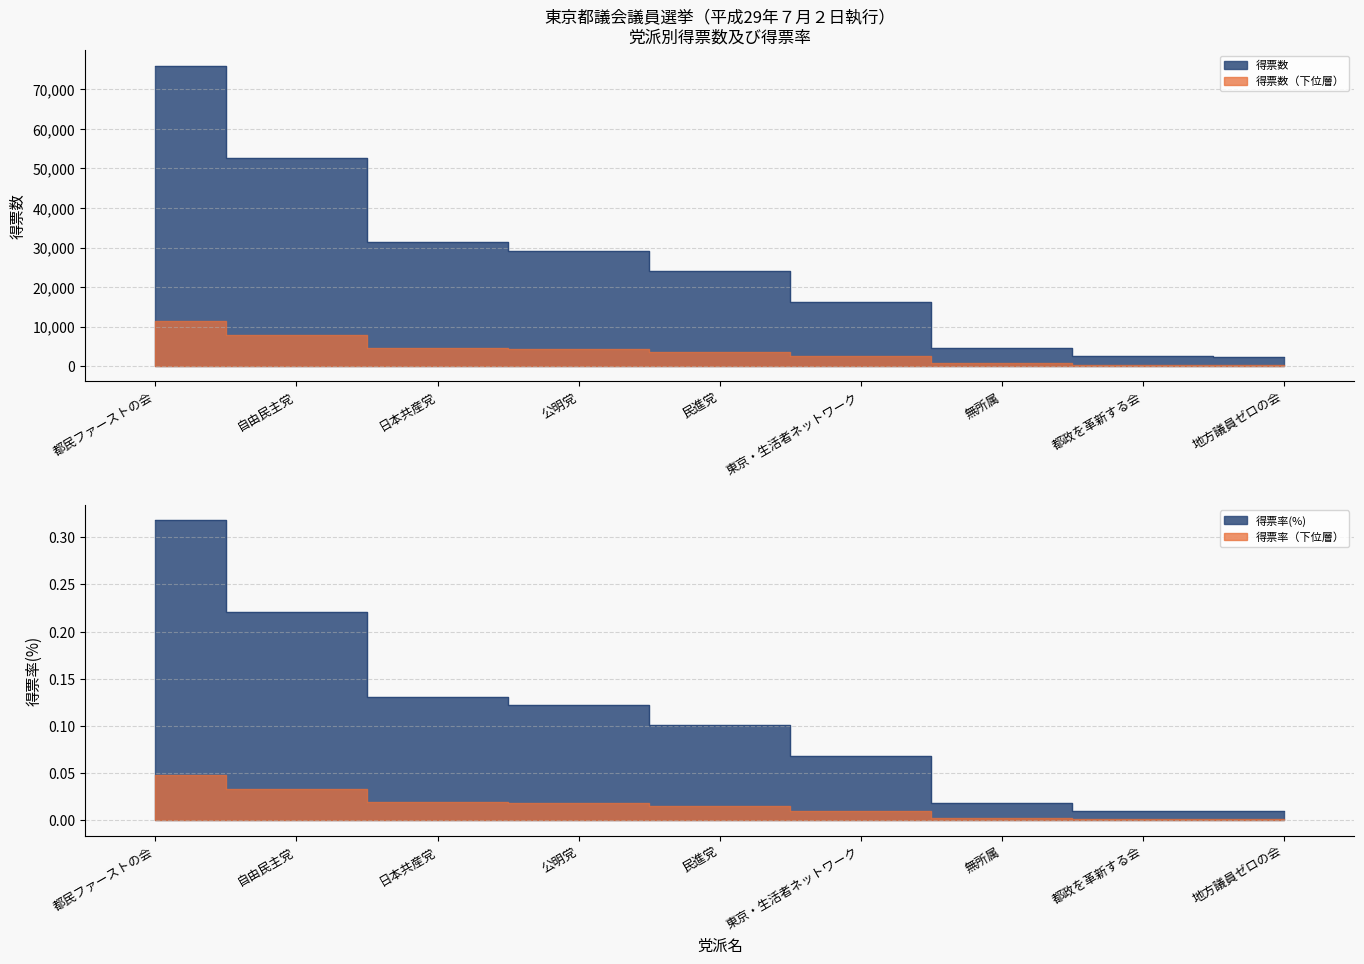

What is the minimum value for 得票数?

2315.0